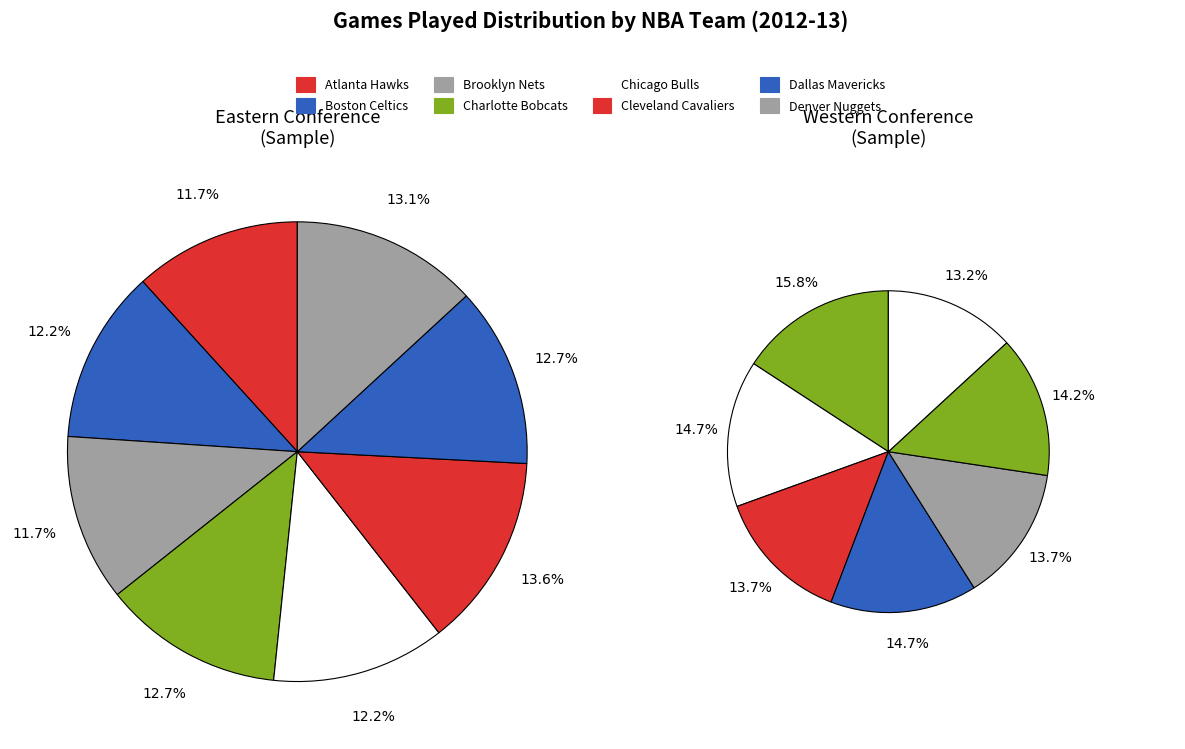

Does Houston Rockets represent more than half of the total?

No